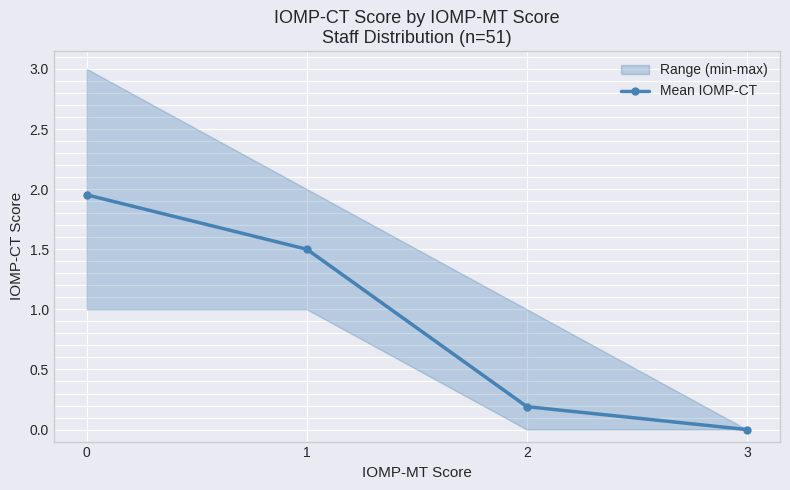

What is the sum of all values?

3.6